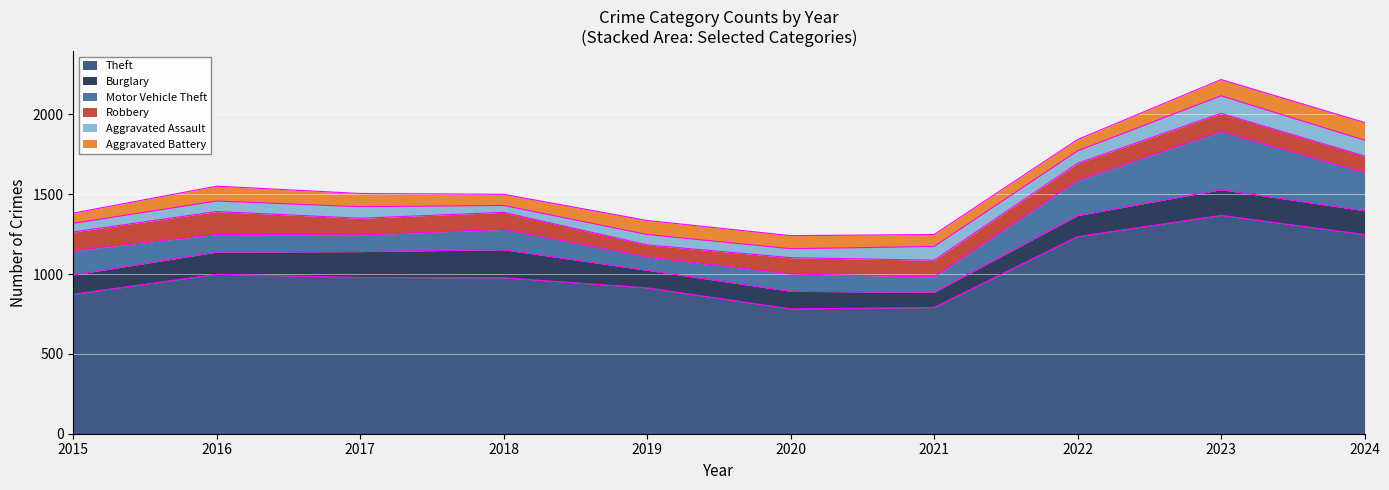

What is the total value across all series at 2016?

1551